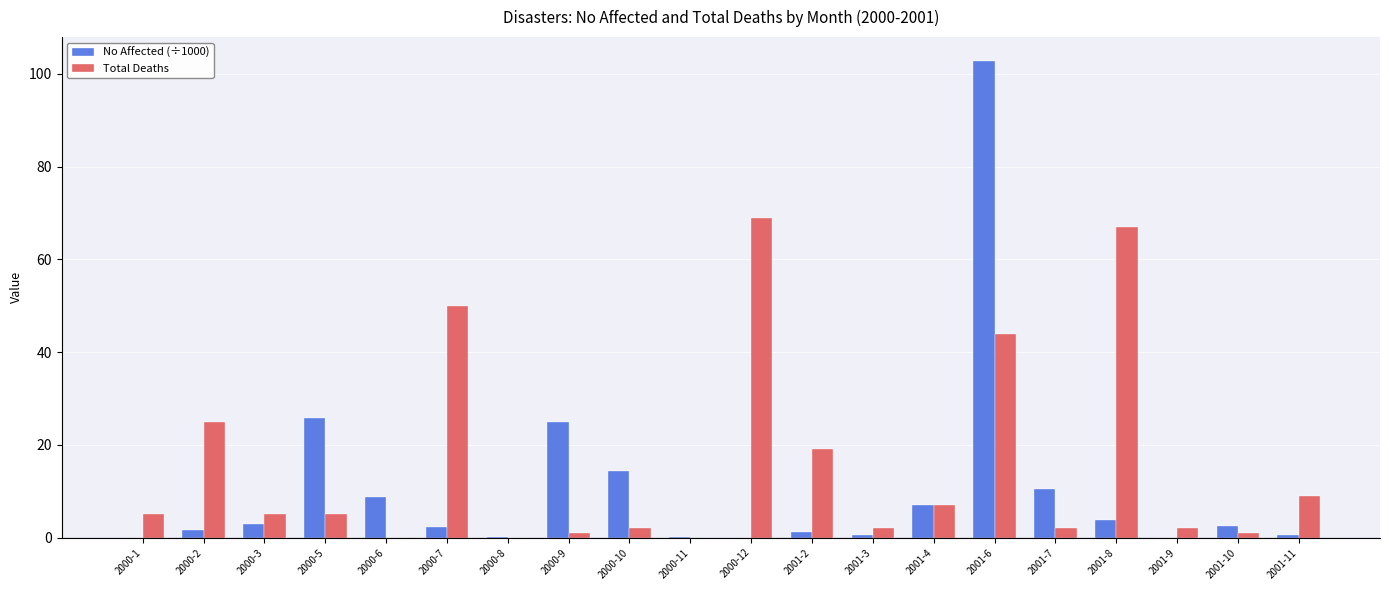

What are all the series names shown in the legend?

No Affected (÷1000), Total Deaths